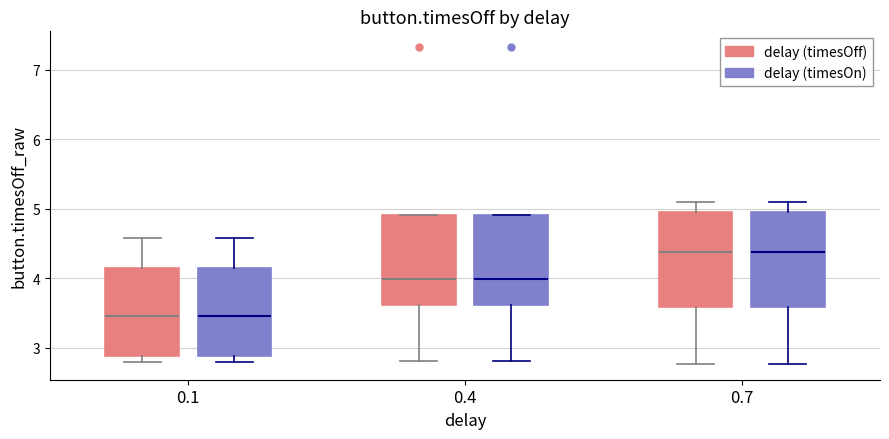

Where is the lower edge of the box for 0.1 (delay (timesOff)) on the y-axis? The values are not printed on the chart, so give them approximately, as read against the axis.

2.9